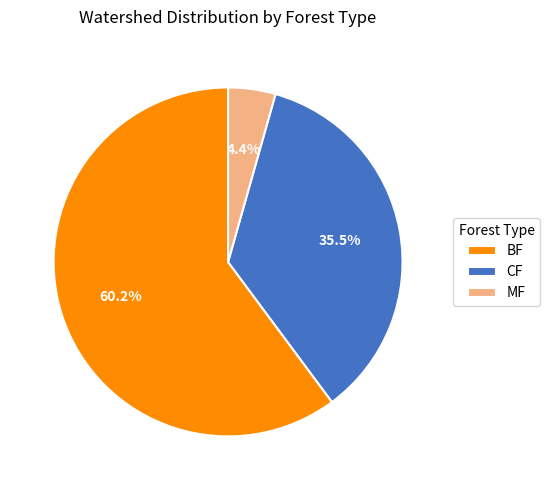

What percentage is NOT represented by MF?

95.6%